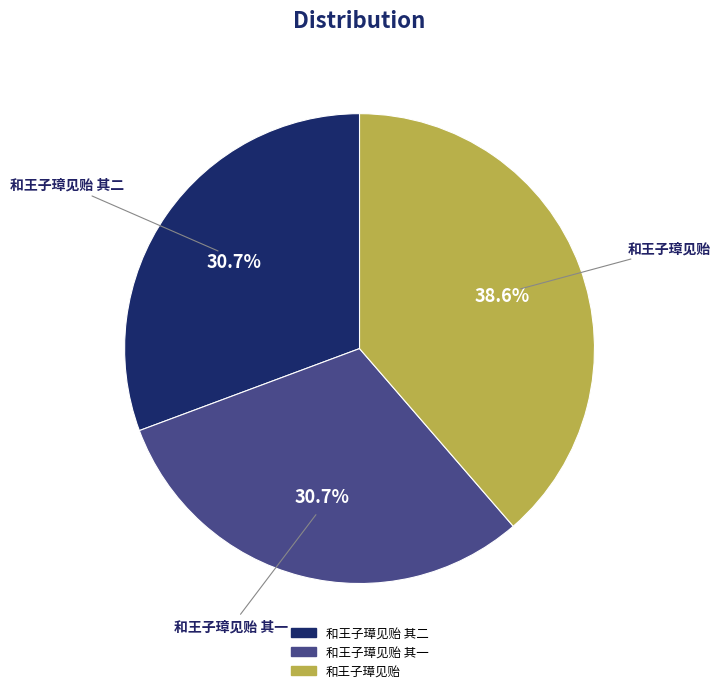

Is it true that 和王子璋见贻 is 30% of the pie?

False